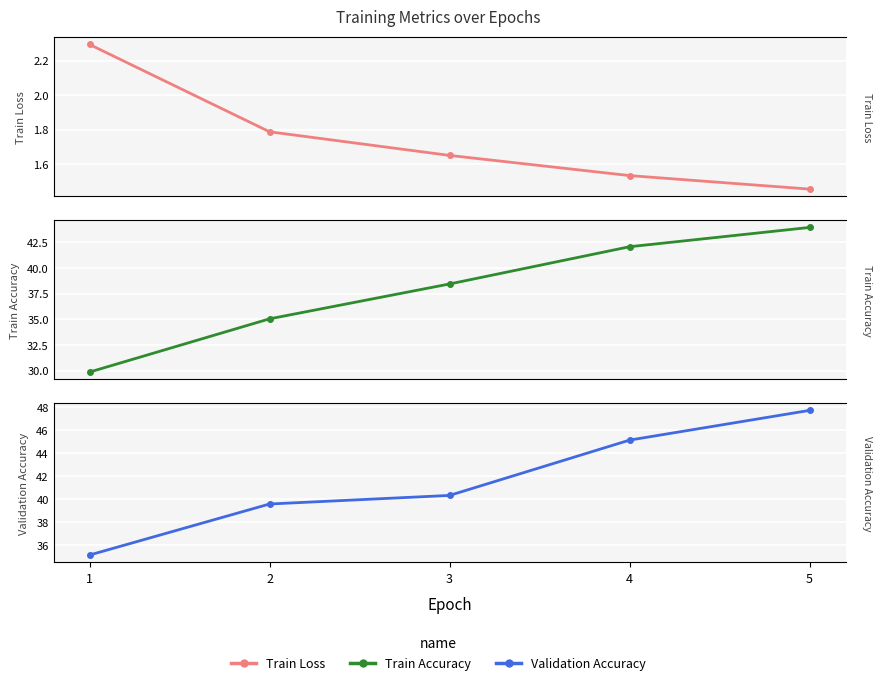

What are all the series names shown in the legend?

Train Loss, Train Accuracy, Validation Accuracy